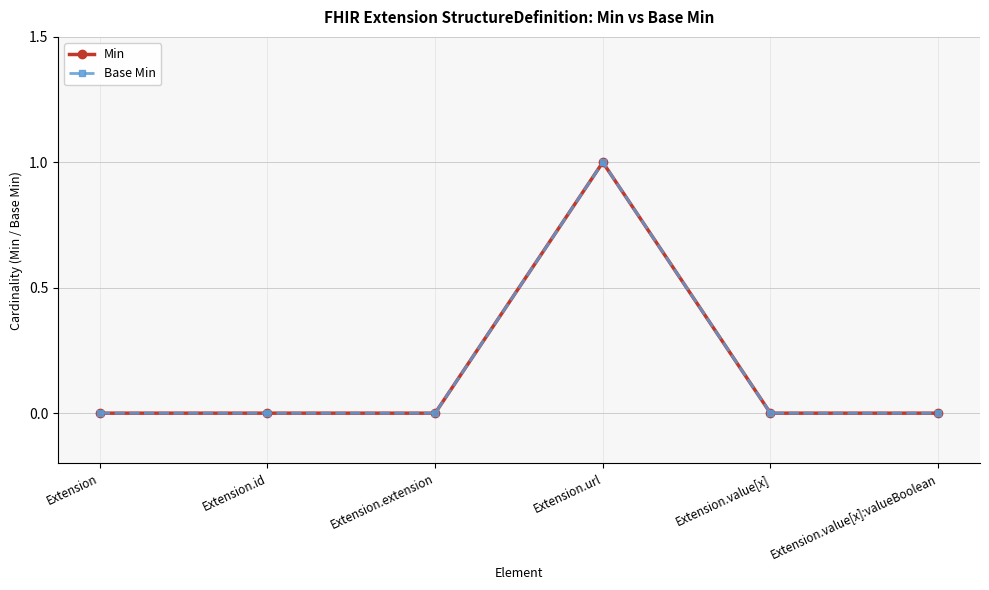

Does the chart have visible grid lines?

Yes